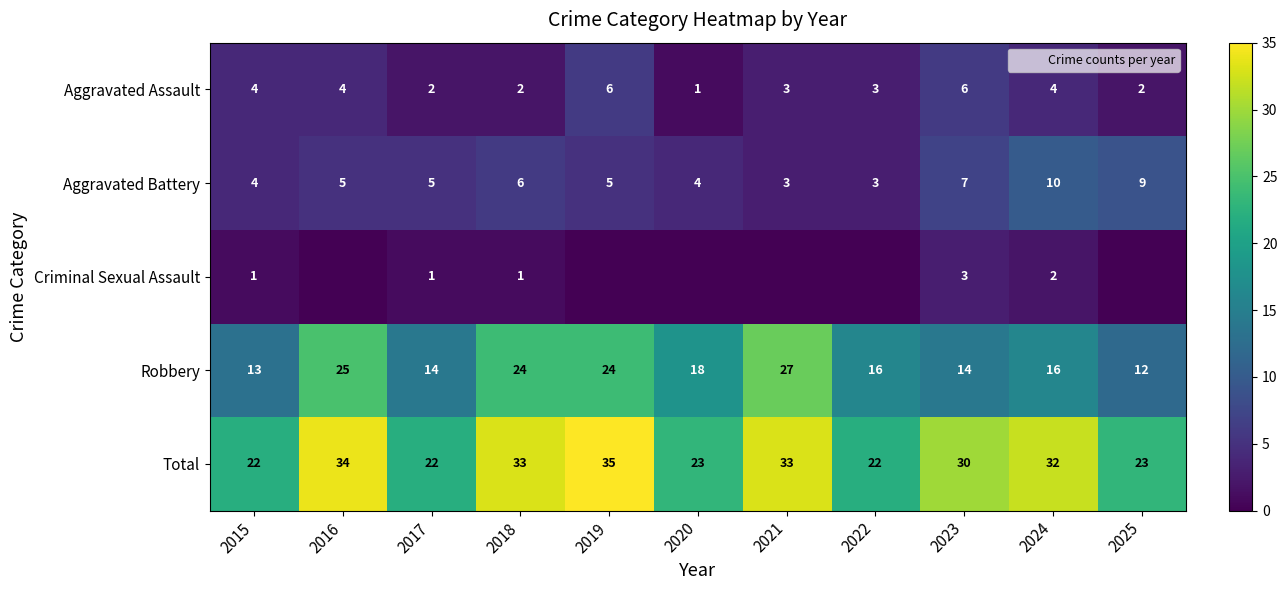

Rank the series at 2023 from lowest to highest value.

Criminal Sexual Assault, Aggravated Assault, Aggravated Battery, Robbery, Total